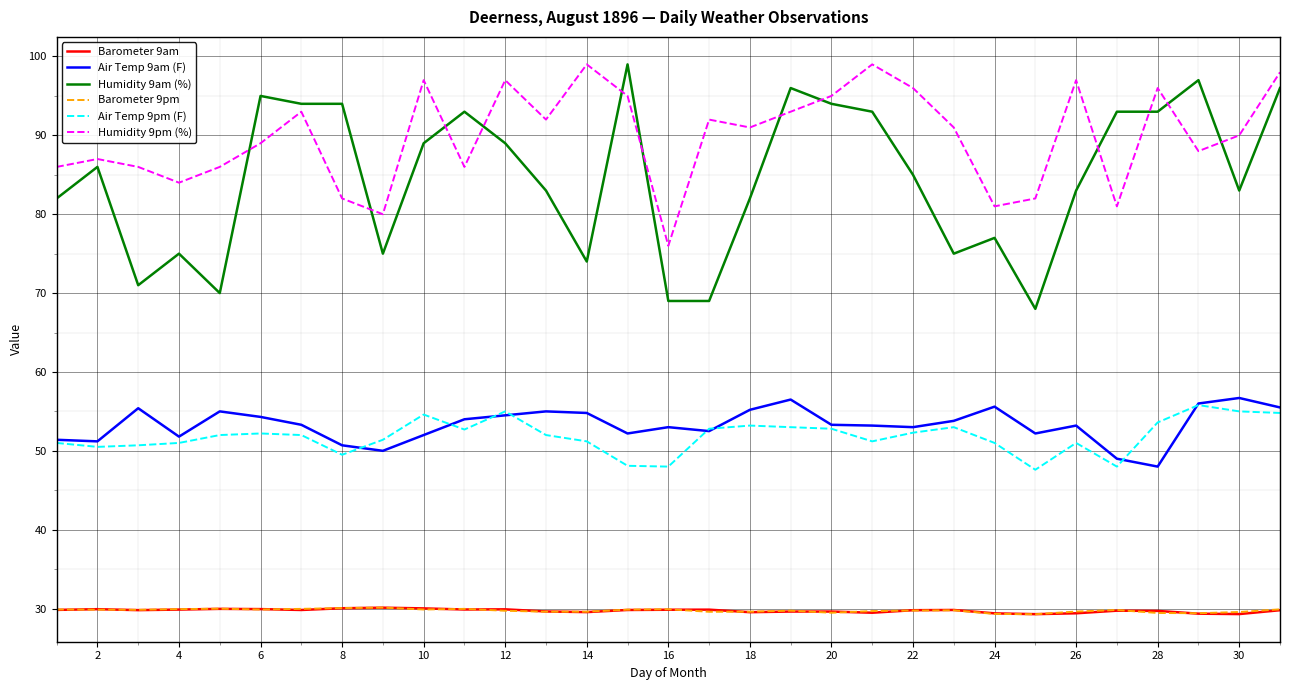

What is the greatest value displayed?

99.0